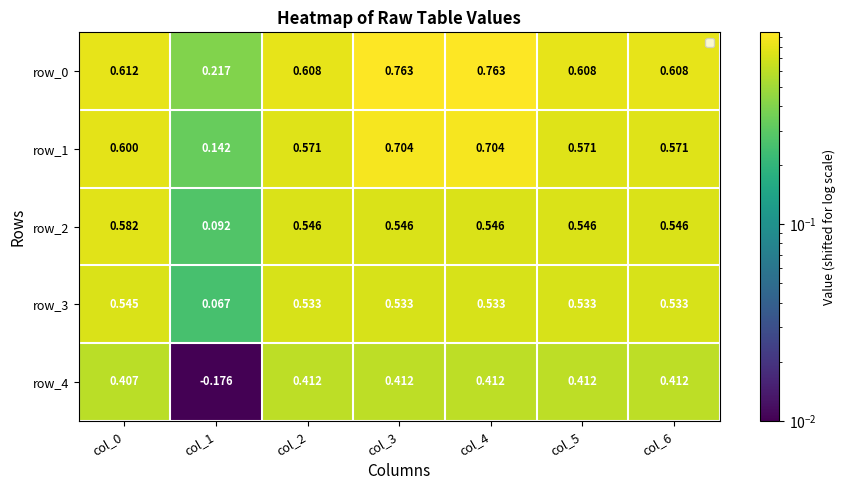

List the labels in order of row_4 value, smallest first.

col_1, col_0, col_3, col_4, col_2, col_5, col_6